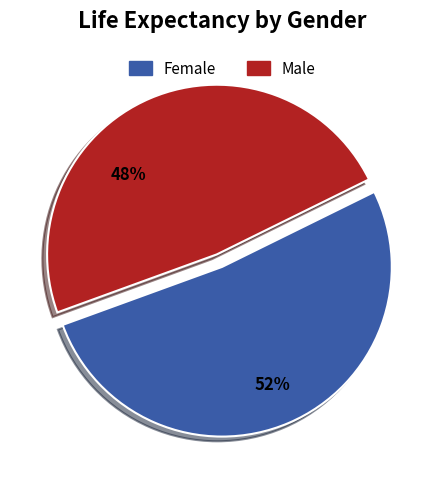

Rank the categories by value from highest to lowest.

Female, Male